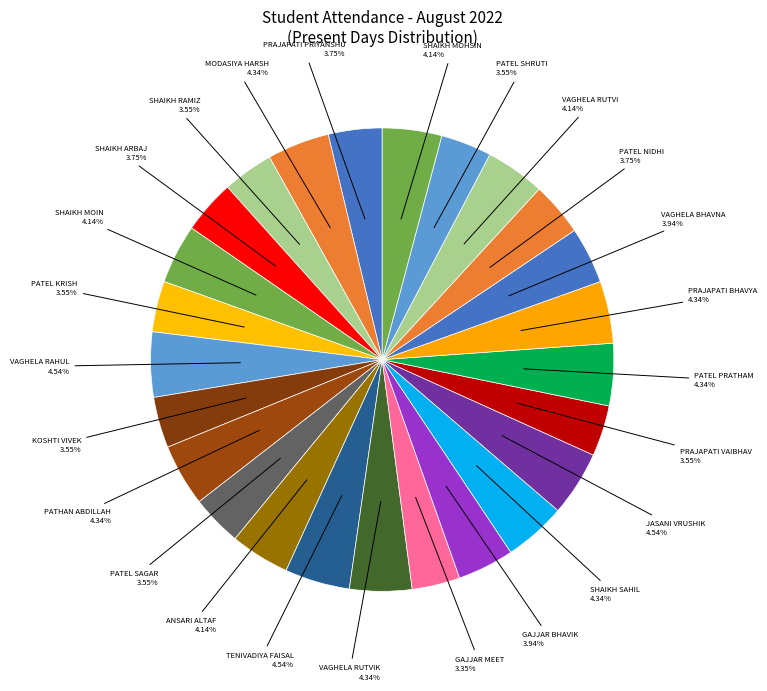

Do SHAIKH SAHIL 4.34% and VAGHELA BHAVNA 3.94% together represent more than half of the pie?

No